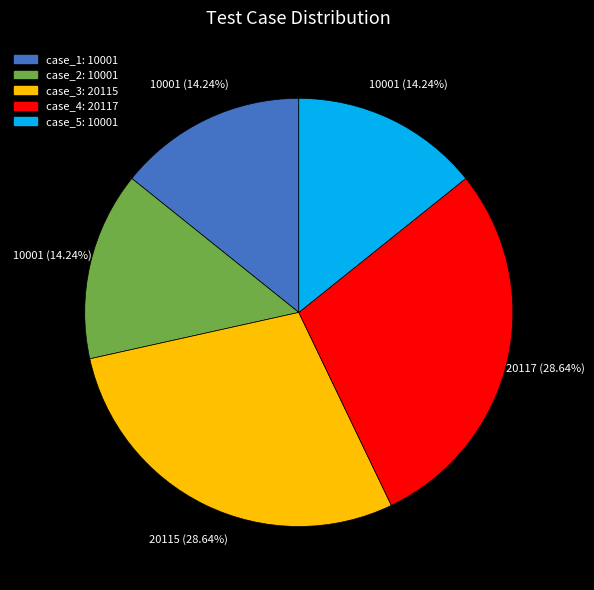

Is case_4: 20117 the majority of the pie?

No